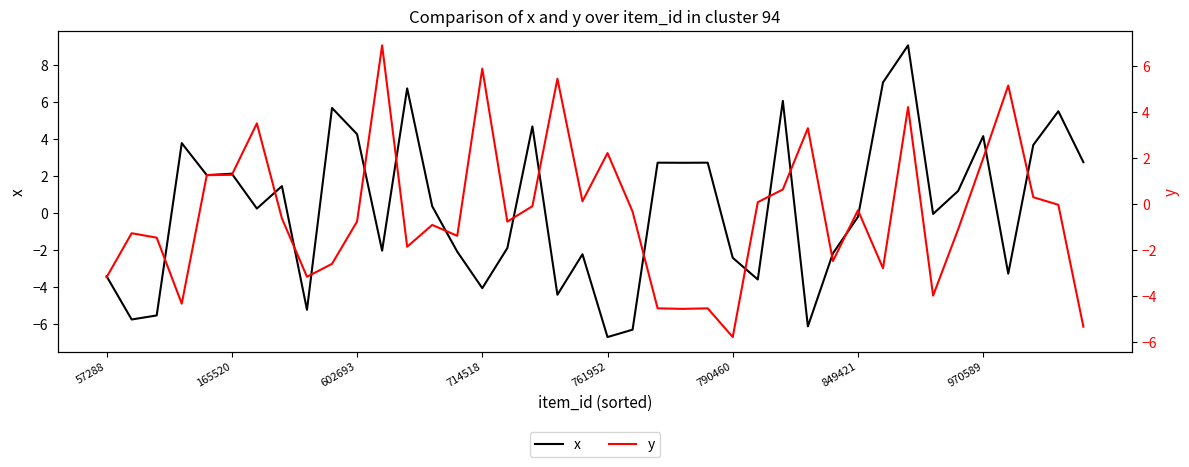

What is the highest value of the x series?

9.0